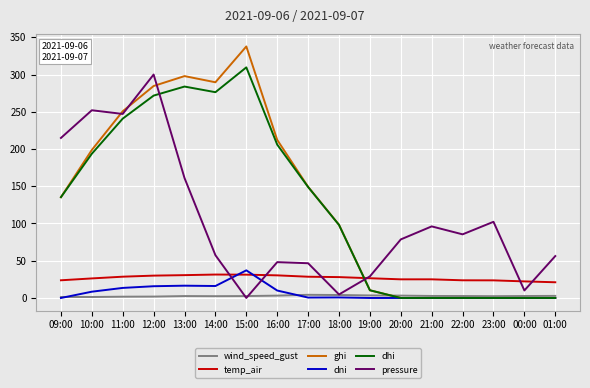

True or false: dhi and temp_air intersect in this chart.

True